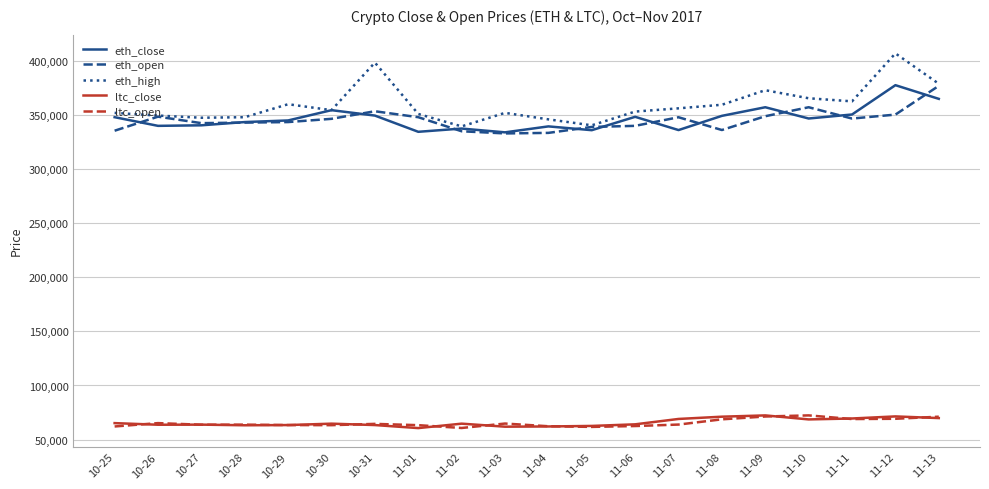

True or false: eth_close and ltc_close cross at least once.

False